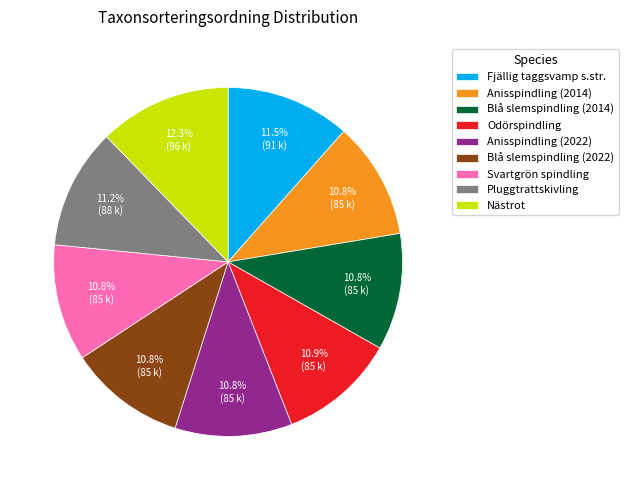

Does Odörspindling account for over 50% of the chart?

No